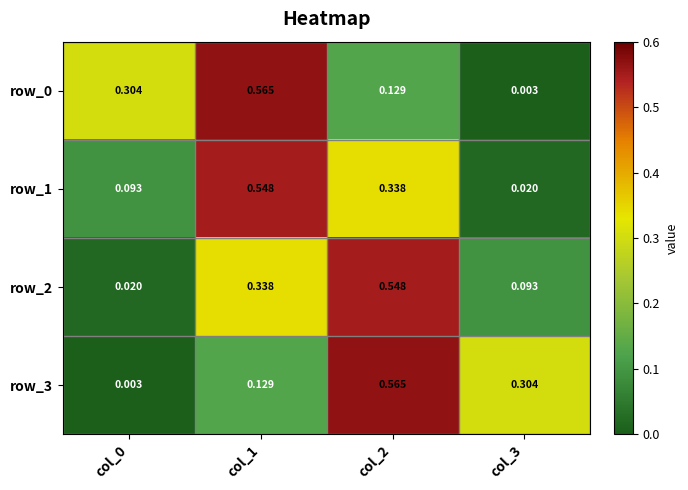

What is the difference between the maximum and minimum values in the row_0 series?

0.6